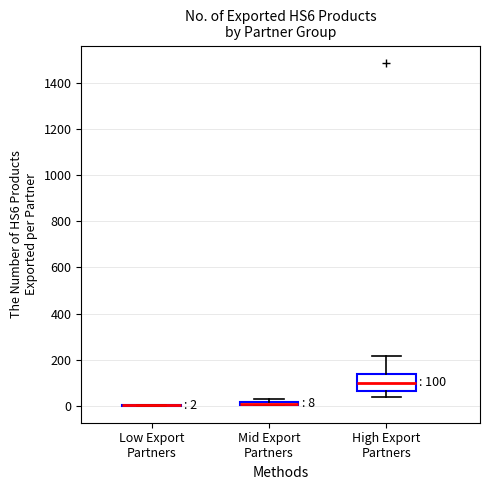

Comparing the boxes themselves (not the whiskers), which one is the tallest?

High Export Partners